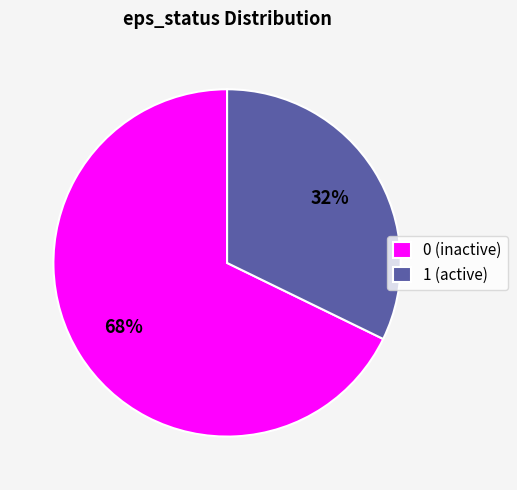

Does 1 account for over 50% of the chart?

No